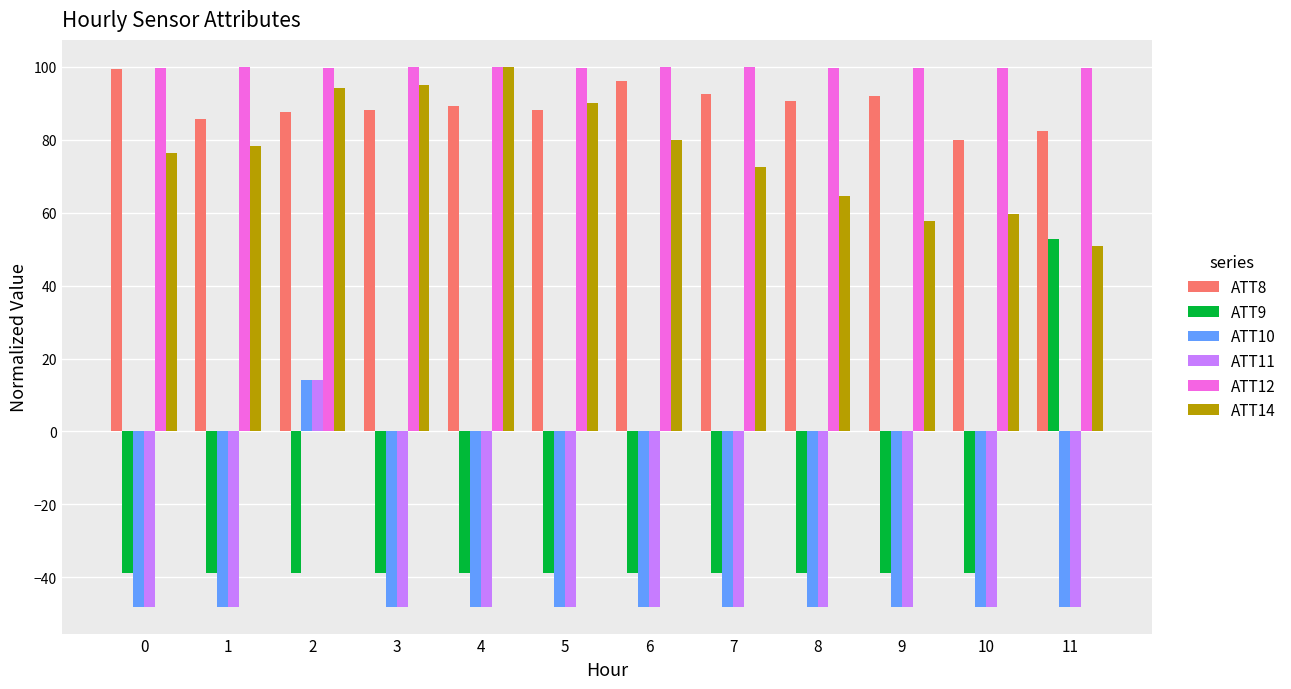

What is the average value of the ATT14 series?

76.6